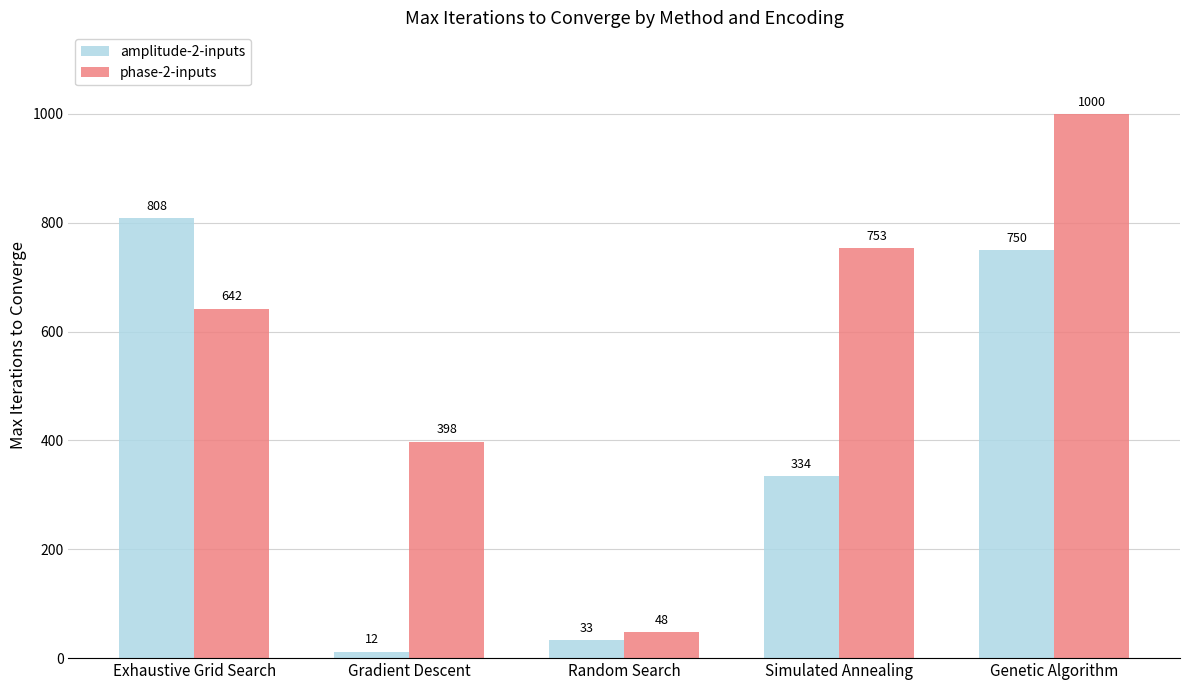

How many categories are shown in the chart?

5